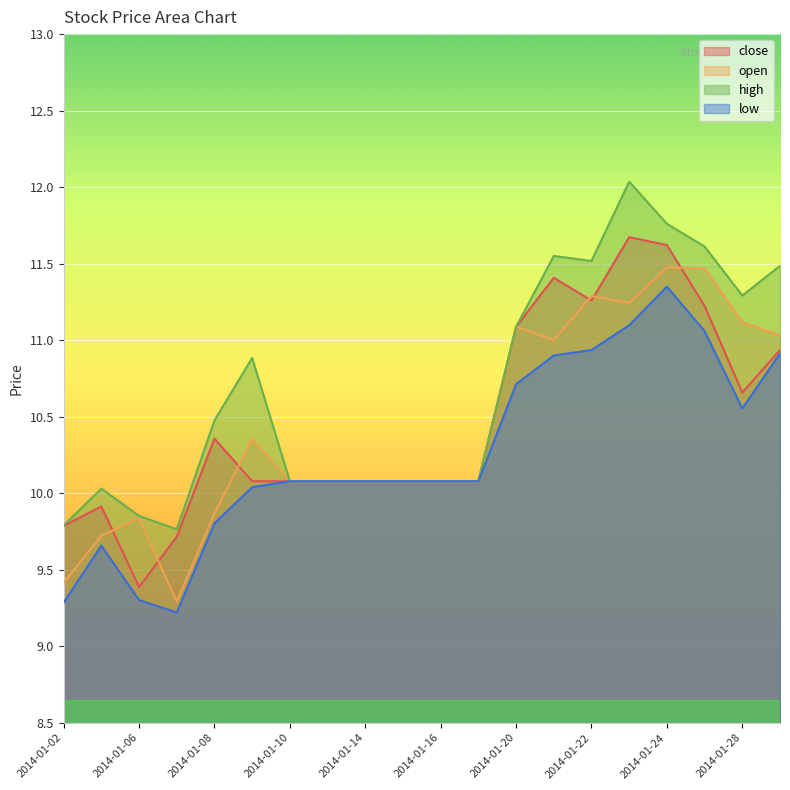

What is the difference between the second highest and second lowest values in the open series?

2.1